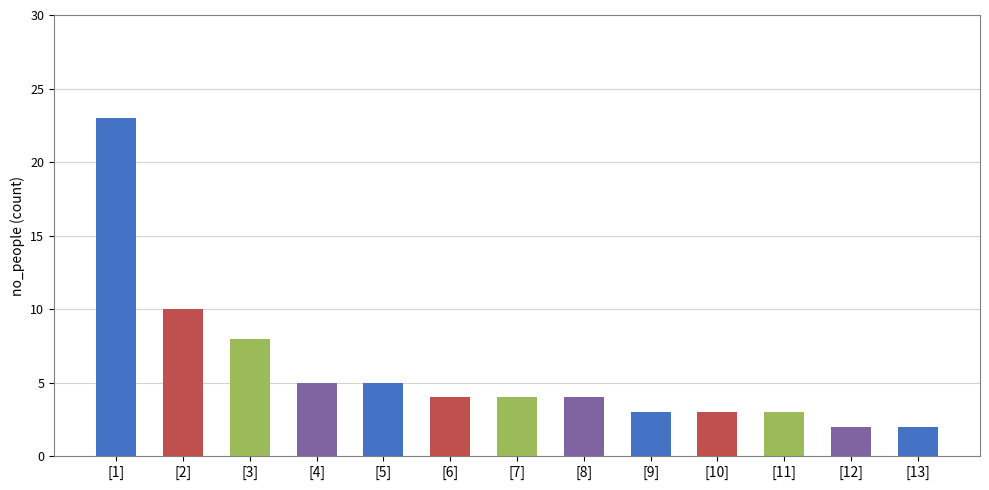

What is the difference between the second highest and minimum values?

8